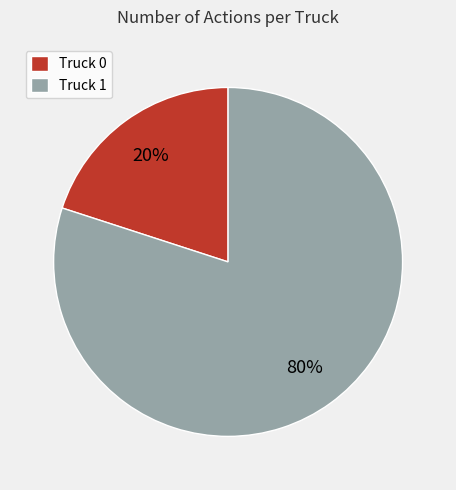

To the nearest percent, what is the combined percentage of Truck 1 and Truck 0?

100%